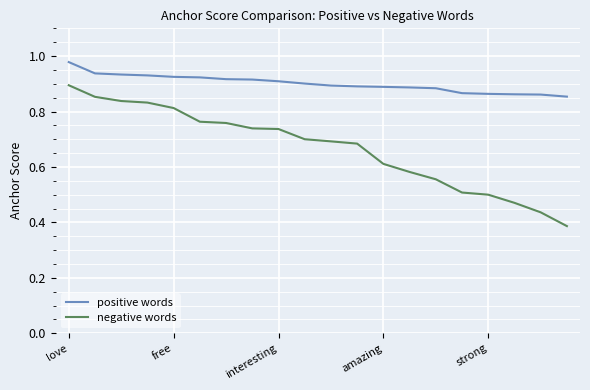

Which series has the widest spread of values?

negative words